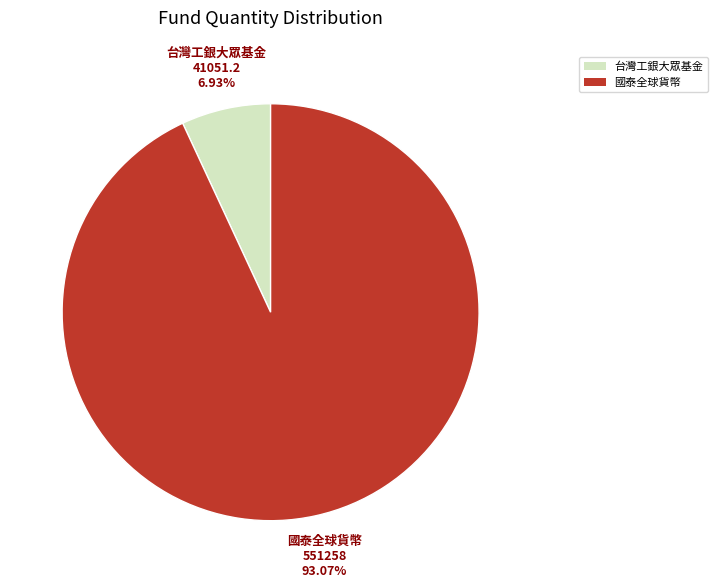

What is the smallest slice in the pie chart?

台灣工銀大眾基金